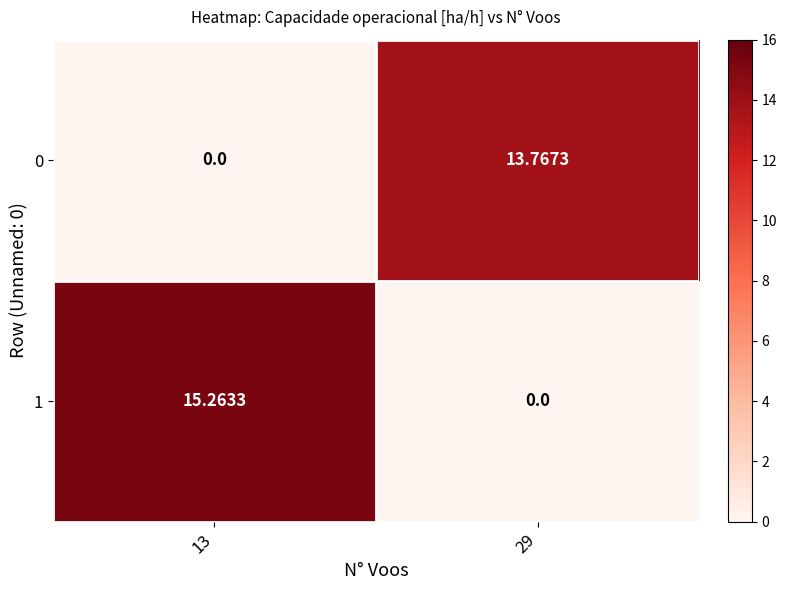

What is the spread (max minus min) of values at 13?

15.3